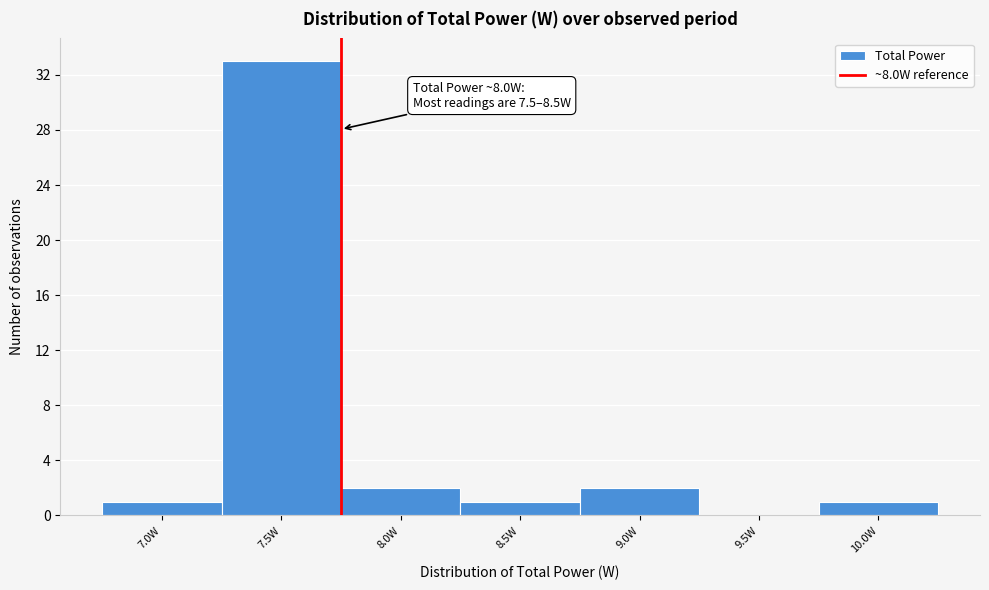

Reading left to right, what are all the values shown in this chart?

7.0W=1	7.5W=33	8.0W=2	8.5W=1	9.0W=2	9.5W=0	10.0W=1